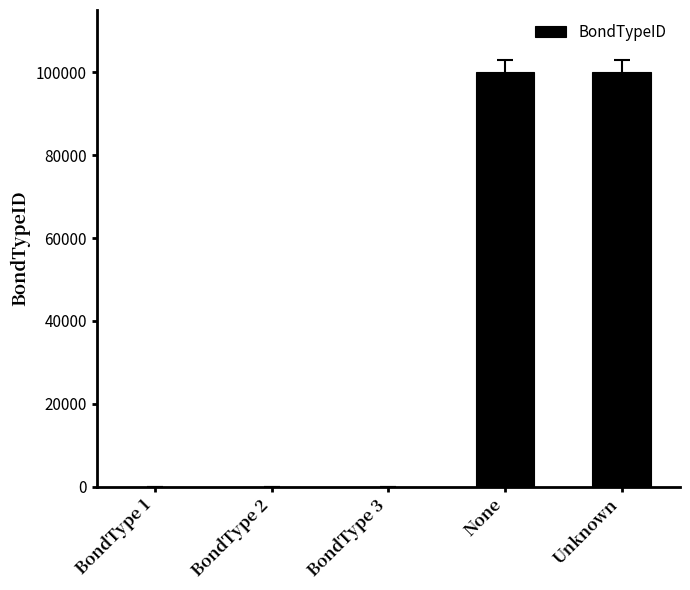

Are the bars grouped side by side (vs. stacked)?

No